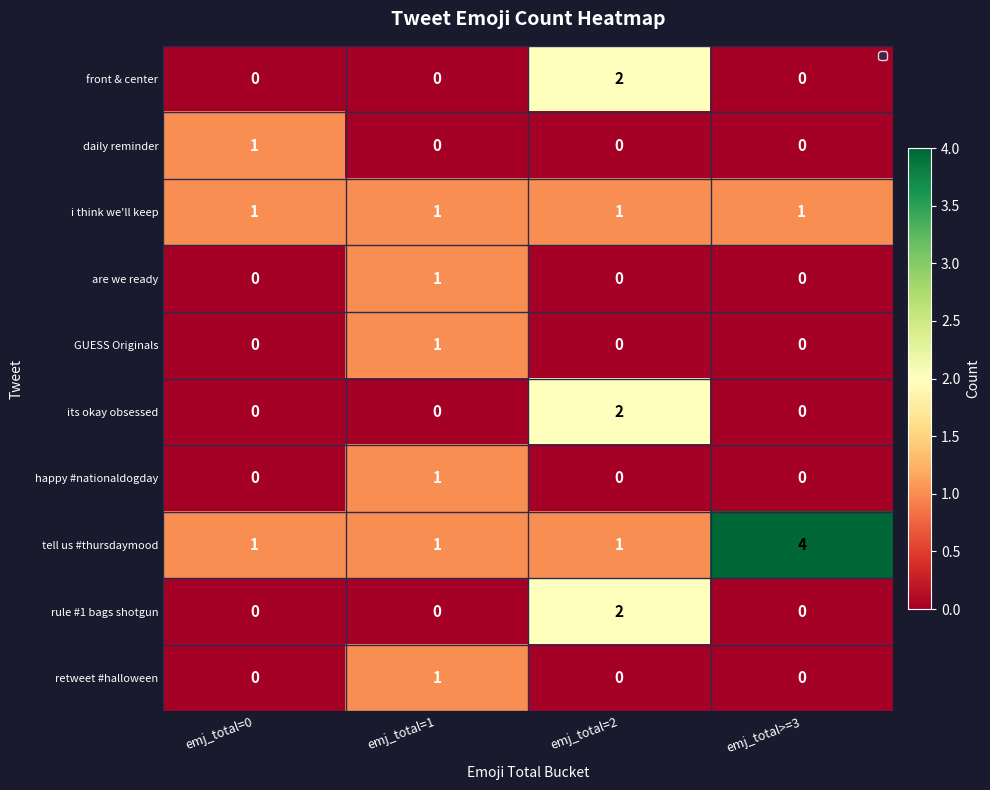

Which label corresponds to the largest value in the chart?

emj_total>=3